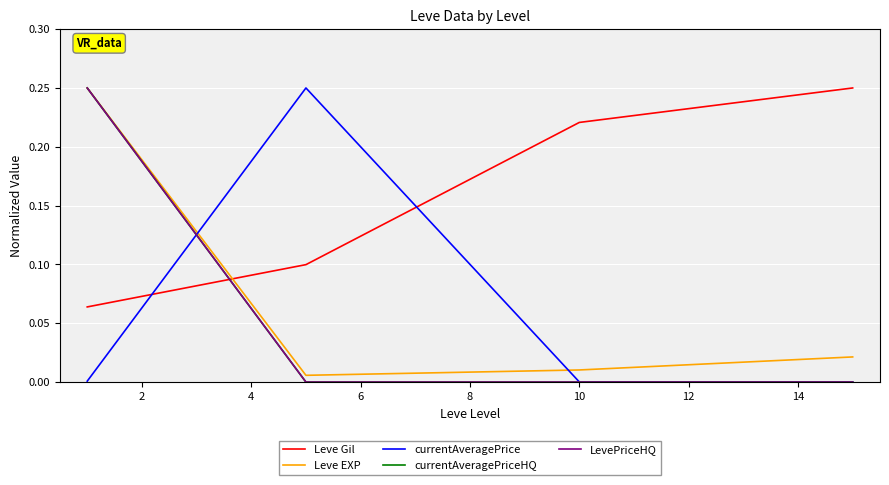

What is the difference between the maximum and minimum values in the currentAveragePrice series?

0.2